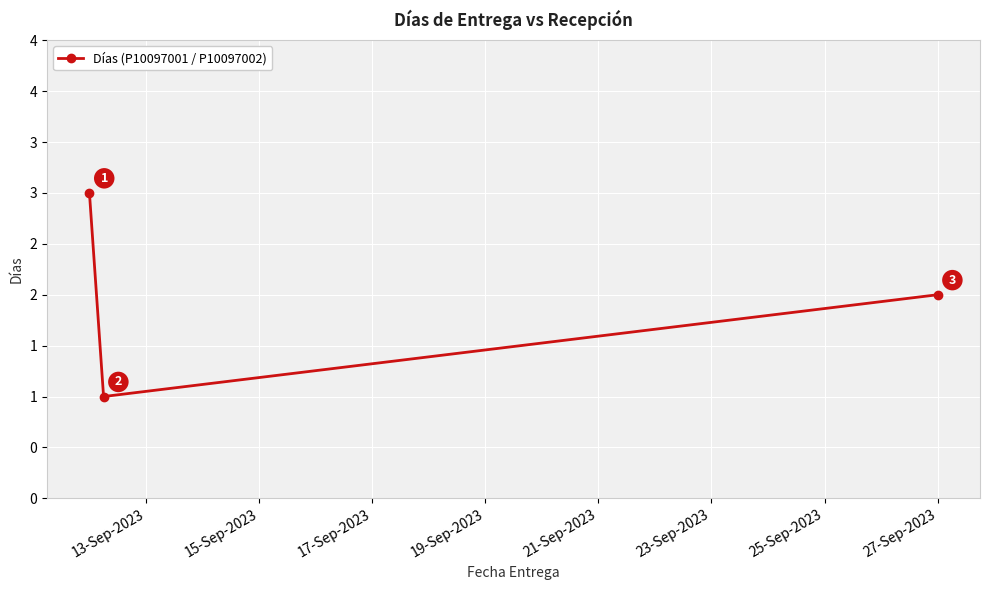

Does the chart have visible grid lines?

Yes